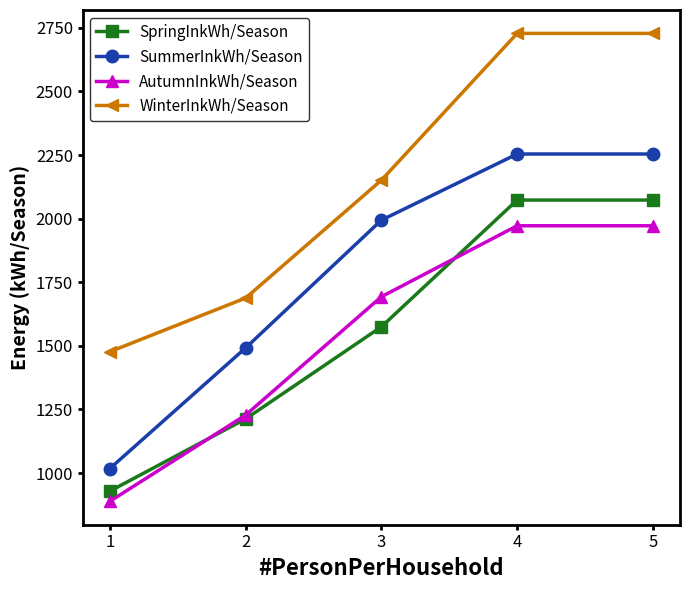

How many values in the SpringInkWh/Season series are below 1575?

2